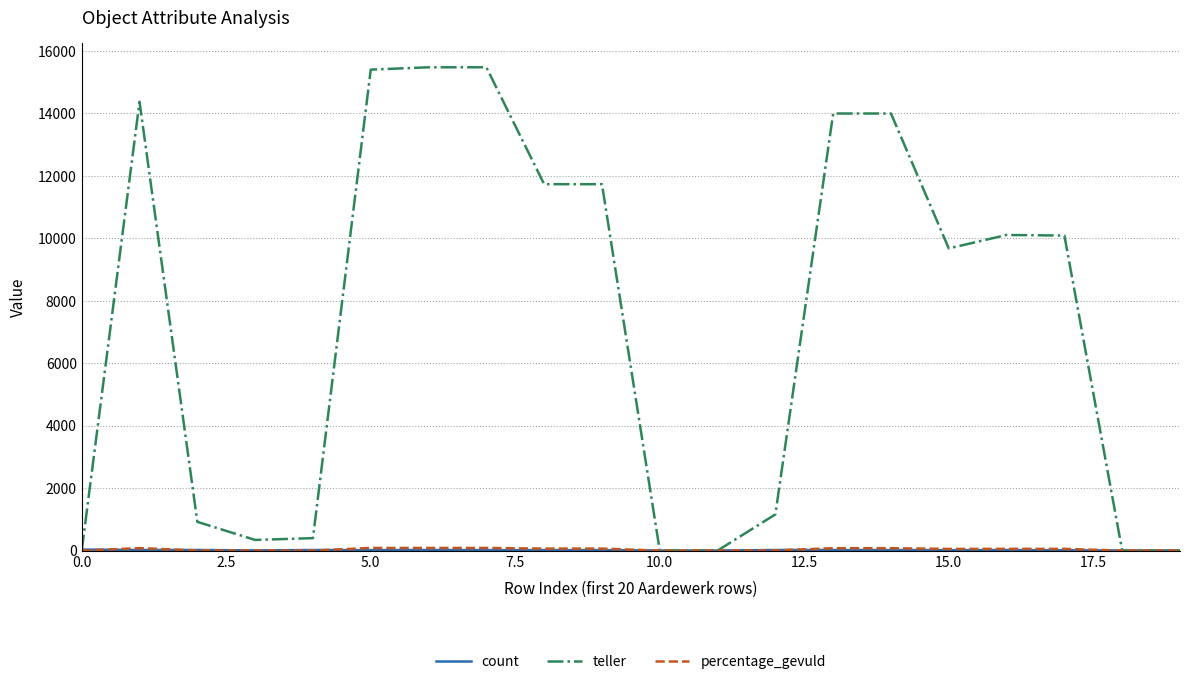

Which series has the largest total across all categories?

teller